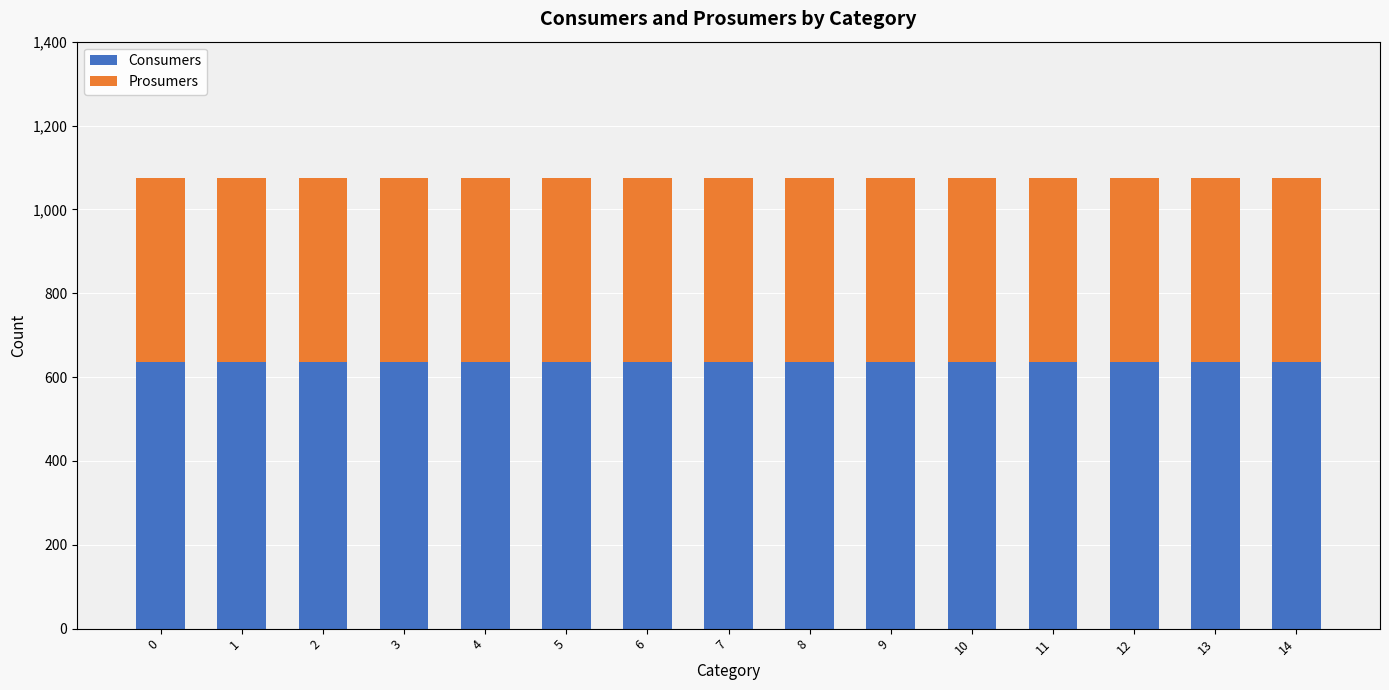

What is the minimum value for Consumers?

635